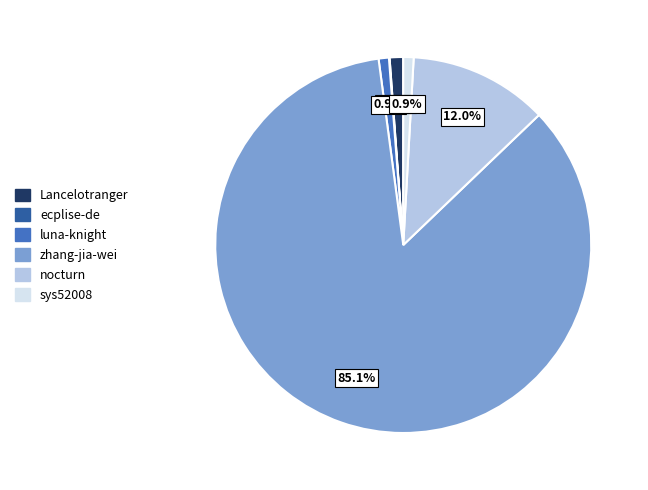

To the nearest percent, what portion does zhang-jia-wei represent?

85%